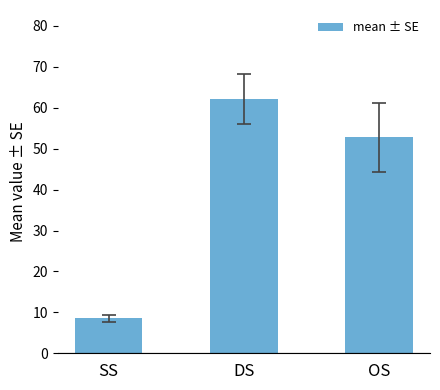

What is the change in value from SS to DS?

+53.6